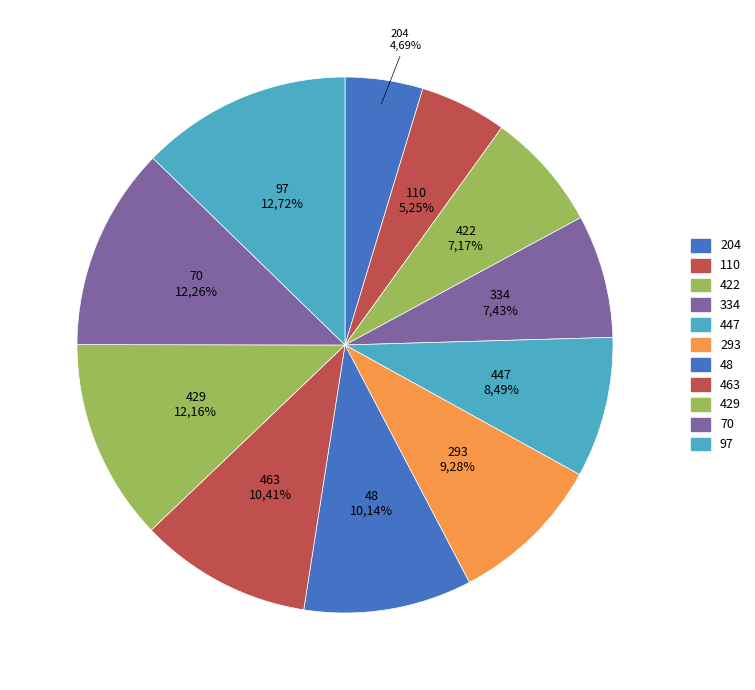

Does 70 represent more than half of the total?

No